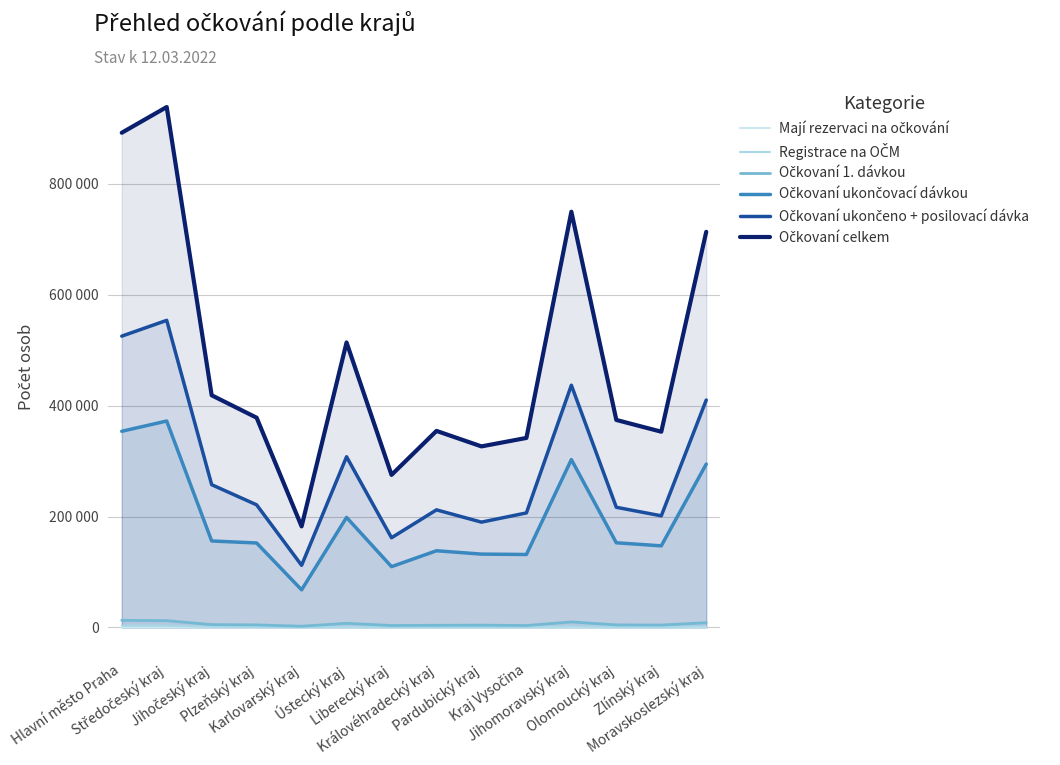

Reading right to left, transcribe all the data shown in this chart.

Mají rezervaci na očkování: Moravskoslezský kraj=325	Zlínský kraj=75	Olomoucký kraj=126	Jihomoravský kraj=219	Kraj Vysočina=106	Pardubický kraj=40	Královéhradecký kraj=98	Liberecký kraj=90	Ústecký kraj=207	Karlovarský kraj=97	Plzeňský kraj=105	Jihočeský kraj=95	Středočeský kraj=439	Hlavní město Praha=335
Registrace na OČM: Moravskoslezský kraj=2002	Zlínský kraj=710	Olomoucký kraj=1030	Jihomoravský kraj=1922	Kraj Vysočina=896	Pardubický kraj=807	Královéhradecký kraj=867	Liberecký kraj=878	Ústecký kraj=1433	Karlovarský kraj=587	Plzeňský kraj=1045	Jihočeský kraj=1292	Středočeský kraj=3103	Hlavní město Praha=3236
Očkovaní 1. dávkou: Moravskoslezský kraj=8609	Zlínský kraj=4407	Olomoucký kraj=4708	Jihomoravský kraj=10009	Kraj Vysočina=3557	Pardubický kraj=4212	Královéhradecký kraj=3969	Liberecký kraj=3581	Ústecký kraj=7574	Karlovarský kraj=2307	Plzeňský kraj=4714	Jihočeský kraj=5216	Středočeský kraj=12320	Hlavní město Praha=12934
Očkovaní ukončovací dávkou: Moravskoslezský kraj=294590	Zlínský kraj=147199	Olomoucký kraj=152718	Jihomoravský kraj=302698	Kraj Vysočina=131618	Pardubický kraj=132304	Královéhradecký kraj=138334	Liberecký kraj=109695	Ústecký kraj=198463	Karlovarský kraj=67880	Plzeňský kraj=152345	Jihočeský kraj=155949	Středočeský kraj=372205	Hlavní město Praha=353689
Očkovaní ukončeno + posilovací dávka: Moravskoslezský kraj=410044	Zlínský kraj=201321	Olomoucký kraj=216695	Jihomoravský kraj=436753	Kraj Vysočina=206524	Pardubický kraj=189940	Královéhradecký kraj=212058	Liberecký kraj=161795	Ústecký kraj=307775	Karlovarský kraj=112070	Plzeňský kraj=221099	Jihočeský kraj=257418	Středočeský kraj=553672	Hlavní město Praha=525184
Očkovaní celkem: Moravskoslezský kraj=713243	Zlínský kraj=352927	Olomoucký kraj=374121	Jihomoravský kraj=749460	Kraj Vysočina=341699	Pardubický kraj=326456	Královéhradecký kraj=354361	Liberecký kraj=275071	Ústecký kraj=513812	Karlovarský kraj=182257	Plzeňský kraj=378158	Jihočeský kraj=418583	Středočeský kraj=938197	Hlavní město Praha=891807